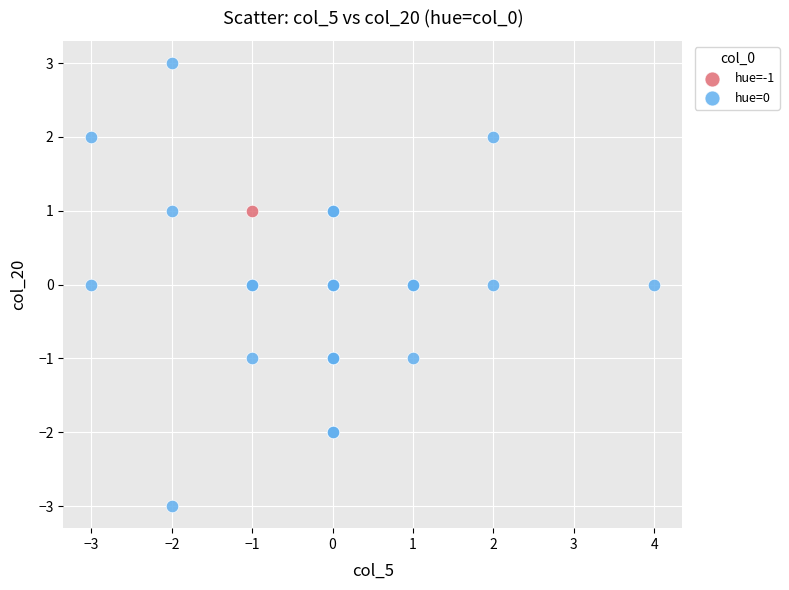

What are all the series names shown in the legend?

hue=-1, hue=0